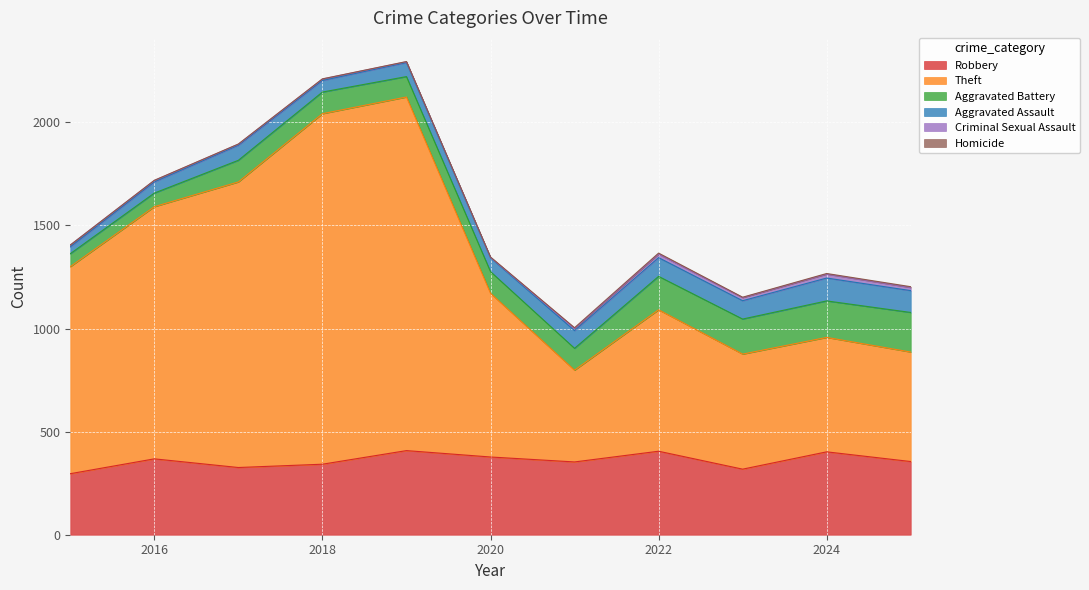

List the labels in order of Aggravated Assault value, smallest first.

2015, 2016, 2018, 2020, 2019, 2017, 2021, 2023, 2022, 2025, 2024